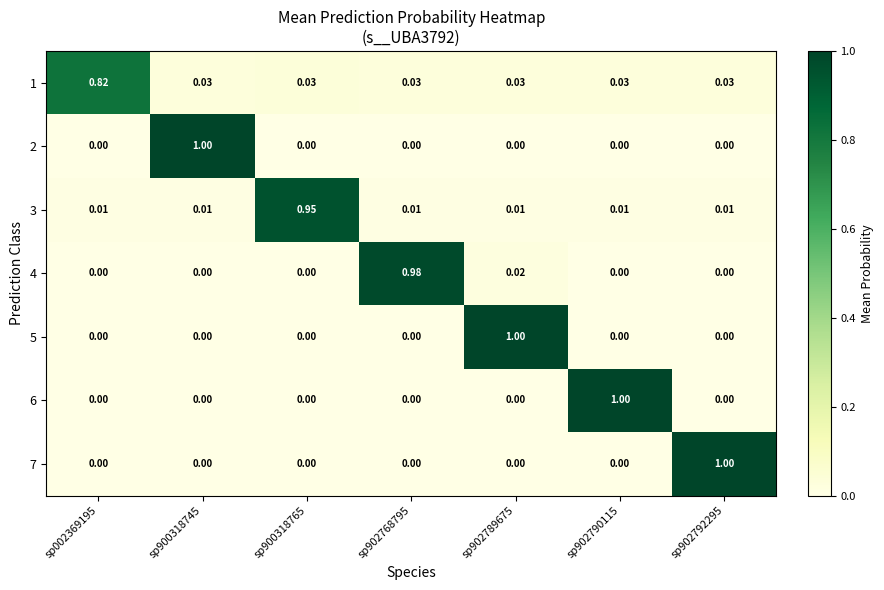

Is the value of 1 at sp900318765 greater than the value of 3 at sp900318745?

Yes